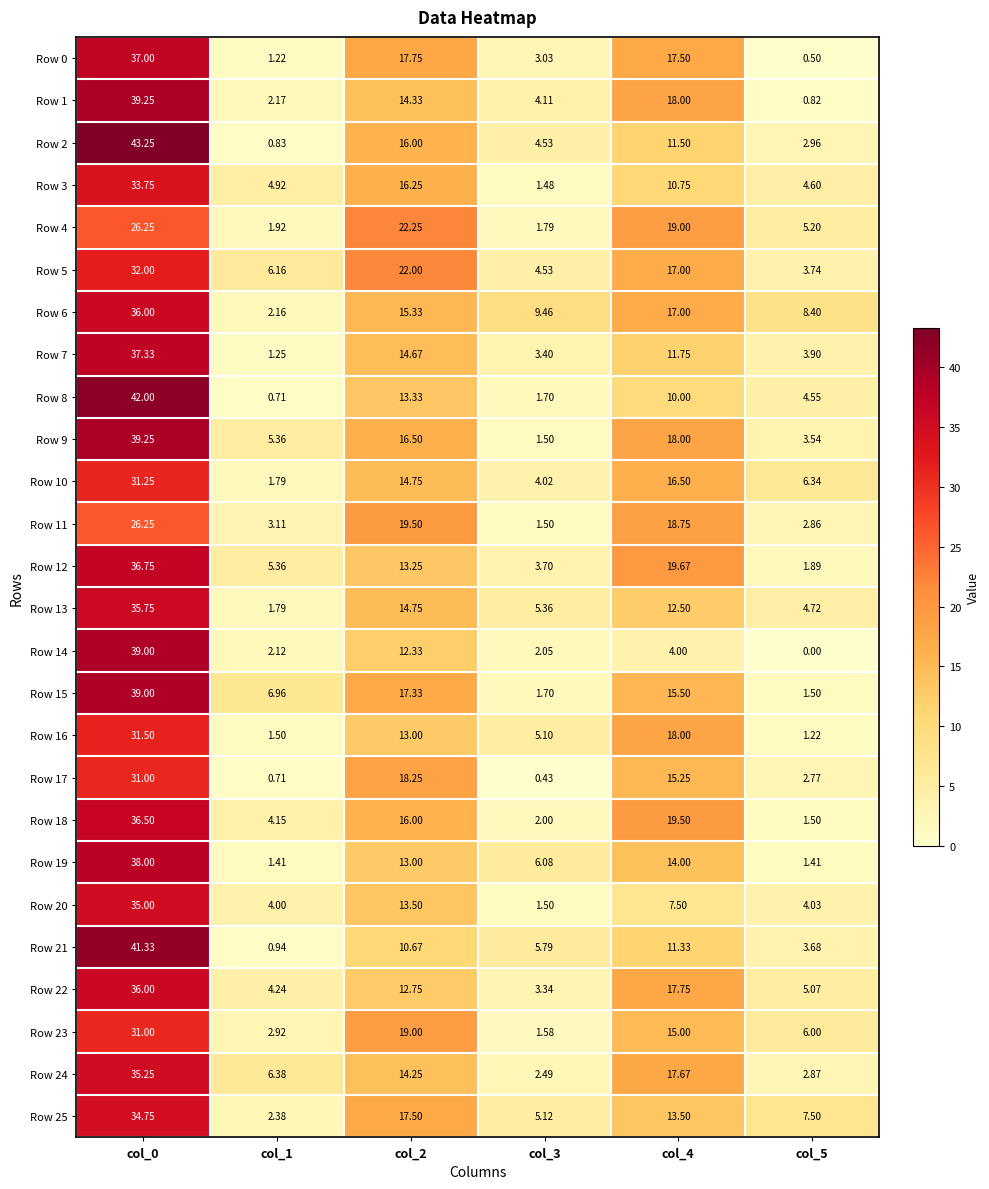

Which has a higher value, col_5 or col_1?

col_1